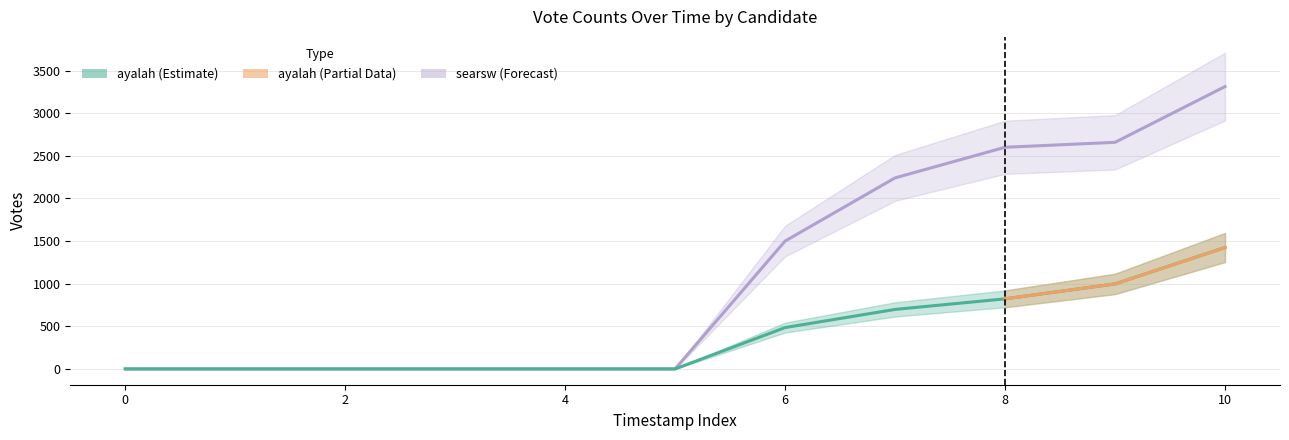

What is the sum of all ayalah values?

4426